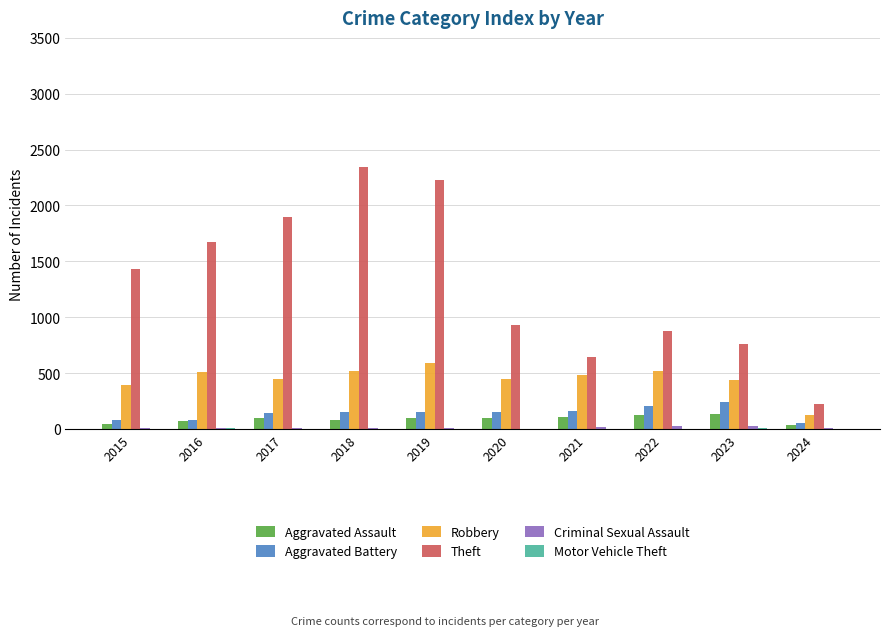

Which series has the largest total across all categories?

Theft